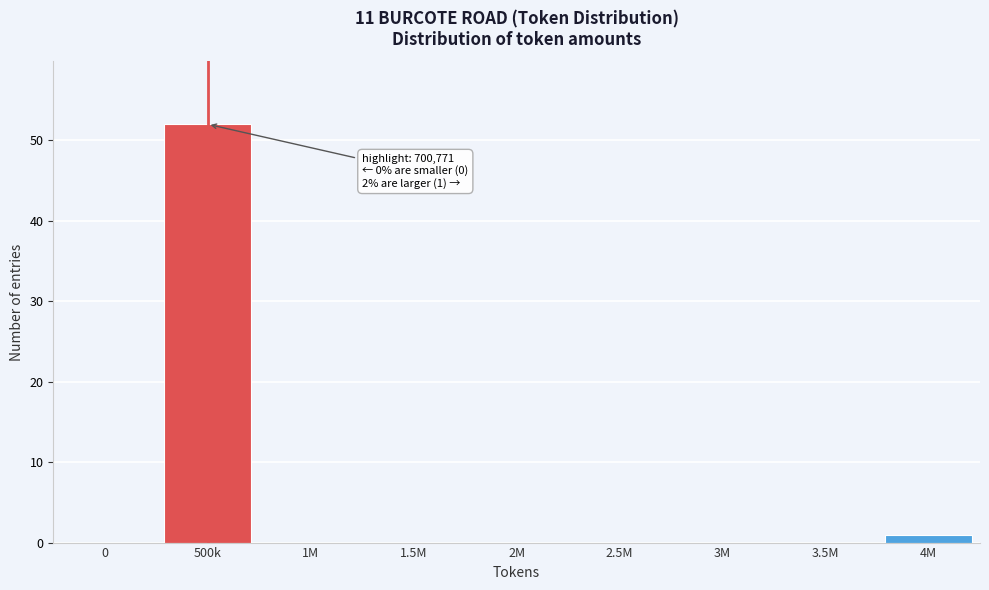

Reading left to right, what are all the values shown in this chart?

0=0	500k=52	1M=0	1.5M=0	2M=0	2.5M=0	3M=0	3.5M=0	4M=1